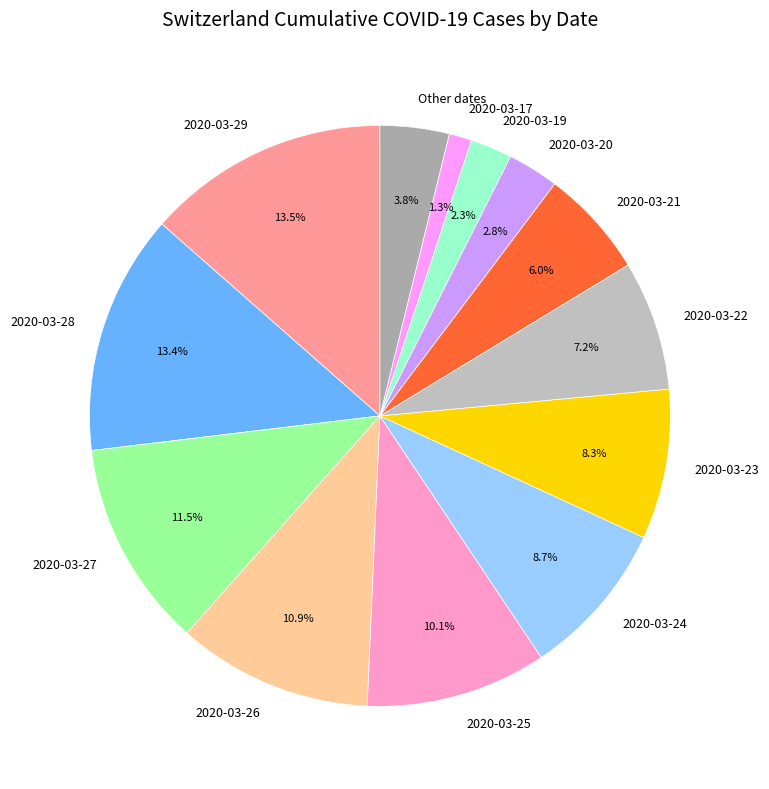

What is the smallest slice in the pie chart?

2020-03-17